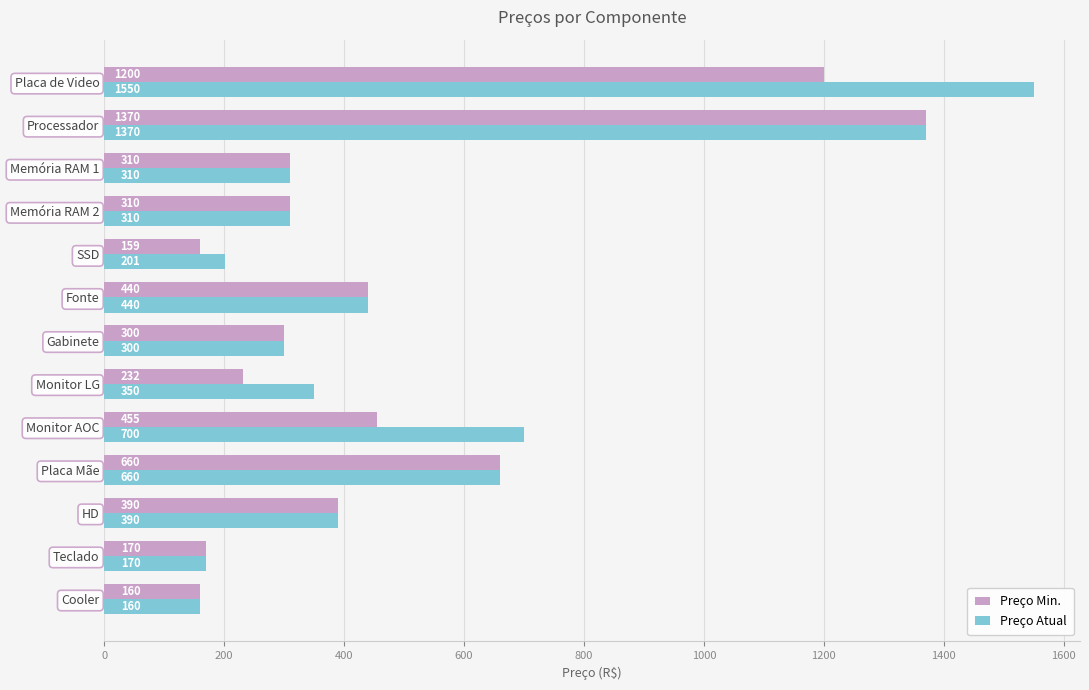

Is the value of Preço Atual at Fonte greater than the value of Preço Min. at Placa de Video?

No